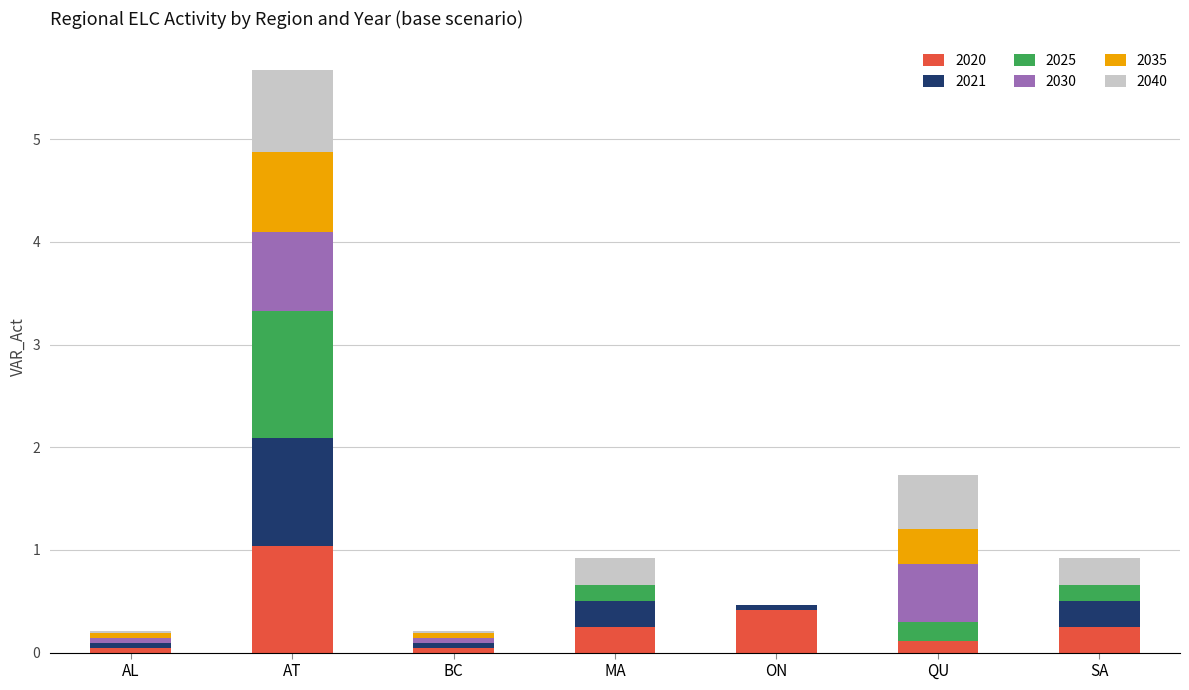

Which category has the highest value in the 2020 series?

AT